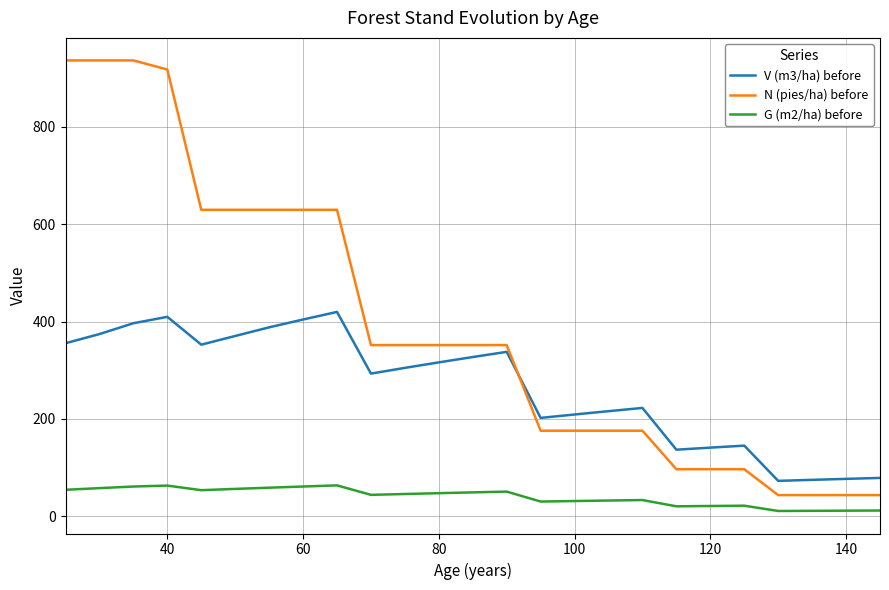

Does the chart display data point markers on the line(s)?

No